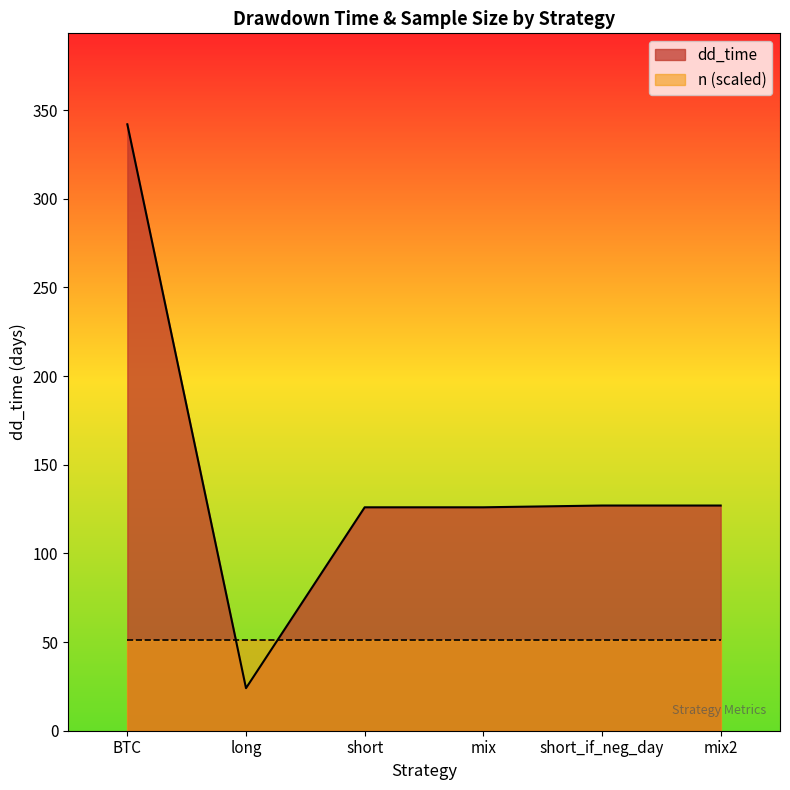

What position from the right is short?

4